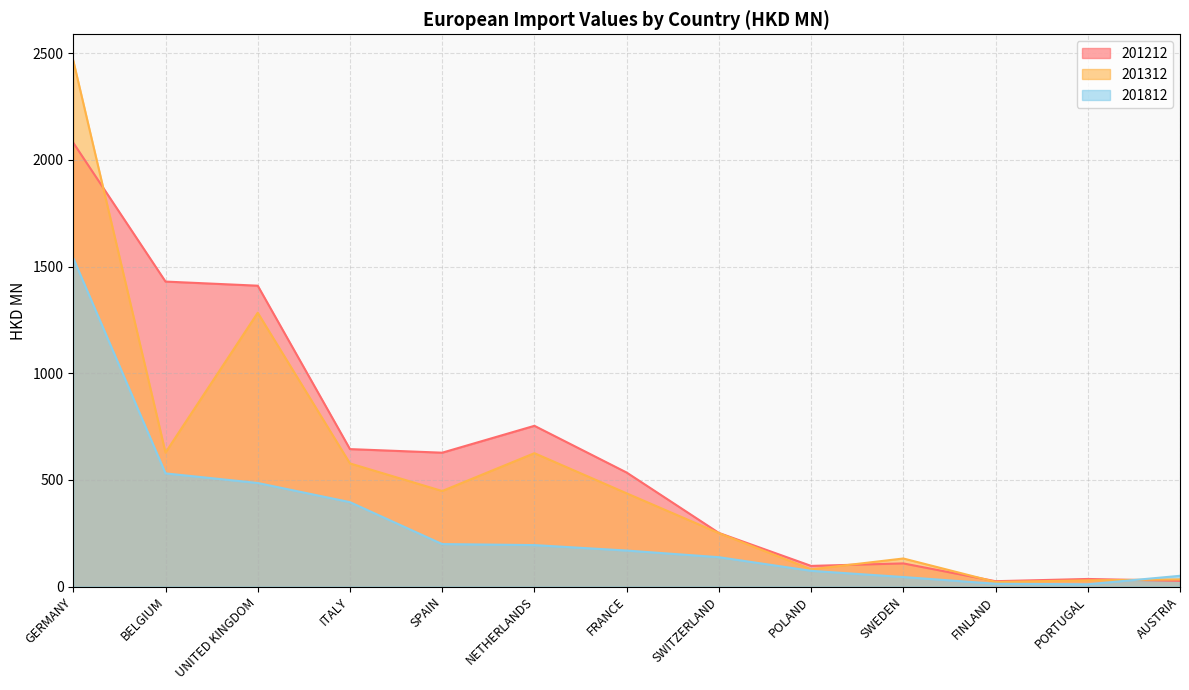

List the labels in order of 201812 value, largest first.

GERMANY, BELGIUM, UNITED KINGDOM, ITALY, SPAIN, NETHERLANDS, FRANCE, SWITZERLAND, POLAND, AUSTRIA, SWEDEN, FINLAND, PORTUGAL